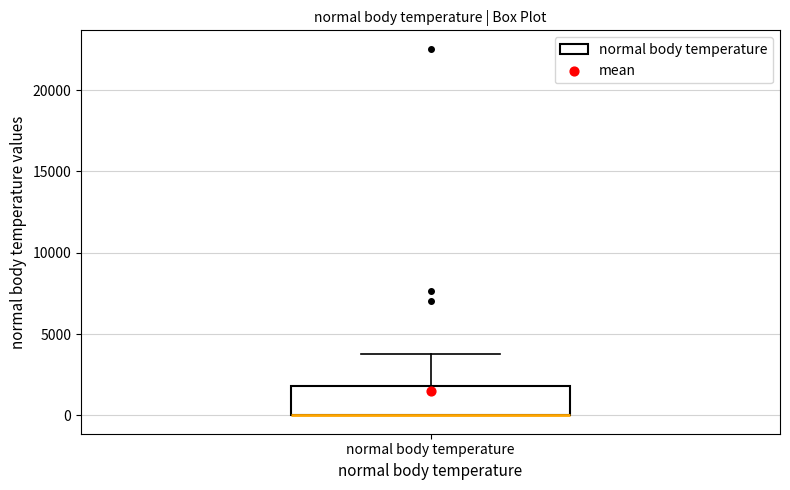

Read this box plot against the y-axis: the position of the median line, the range covered by the box, and the ends of both whiskers. The values are not printed on the chart, so give them approximately, as read against the axis.

median 0 (drawn on the box's lower edge), box 0 to 2000, whiskers 0 to 4000